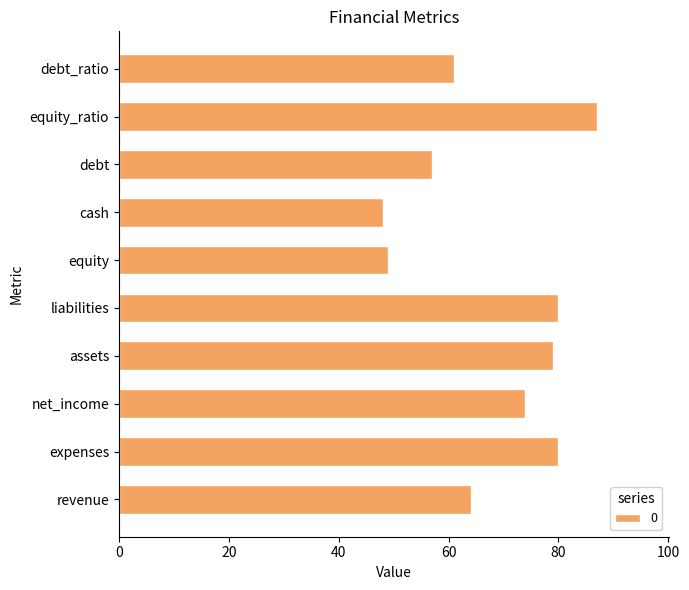

What is the sum of the values at equity_ratio and equity?

136